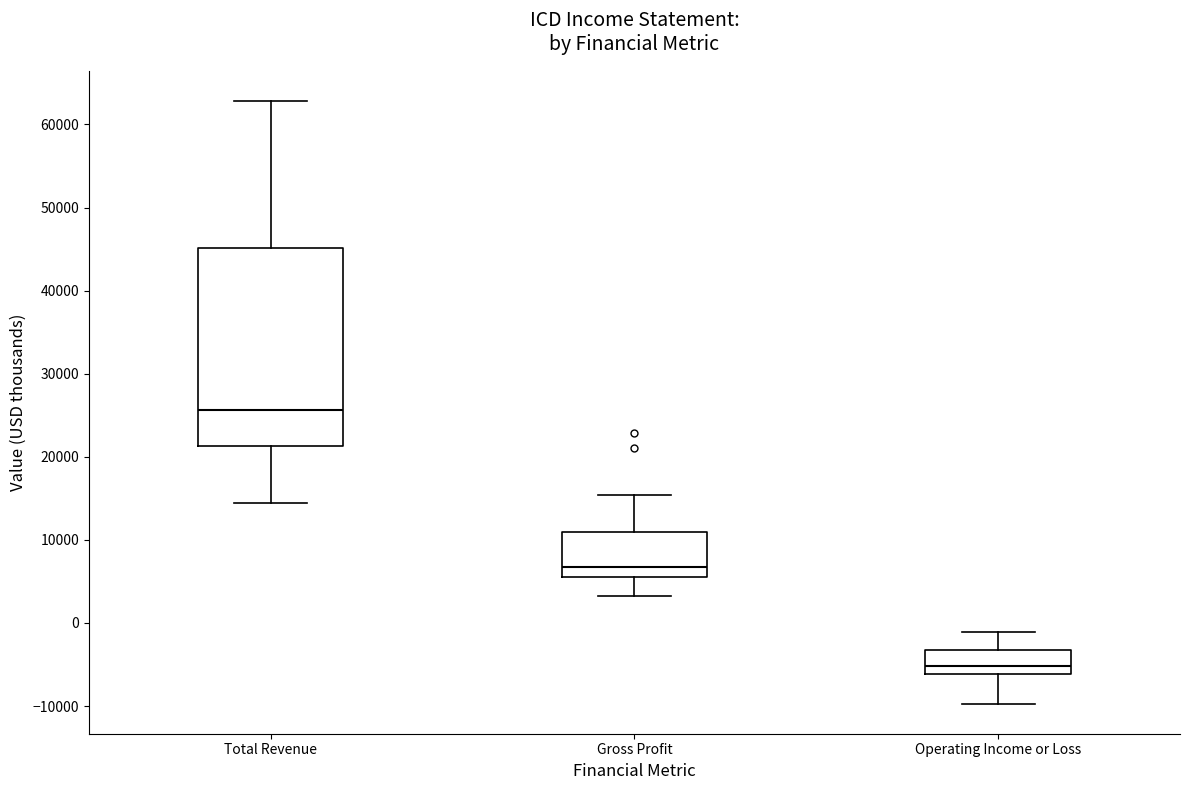

Reading left to right, read every box against the y-axis: the position of its median line, the range the box covers, and the ends of its whiskers. The values are not printed on the chart, so give them approximately, as read against the axis.

Total Revenue: median 26000, box 21000 to 45000, whiskers 15000 to 63000
Gross Profit: median 7000, box 6000 to 11000, whiskers 3000 to 15000
Operating Income or Loss: median -5000, box -6000 to -3000, whiskers -10000 to -1000